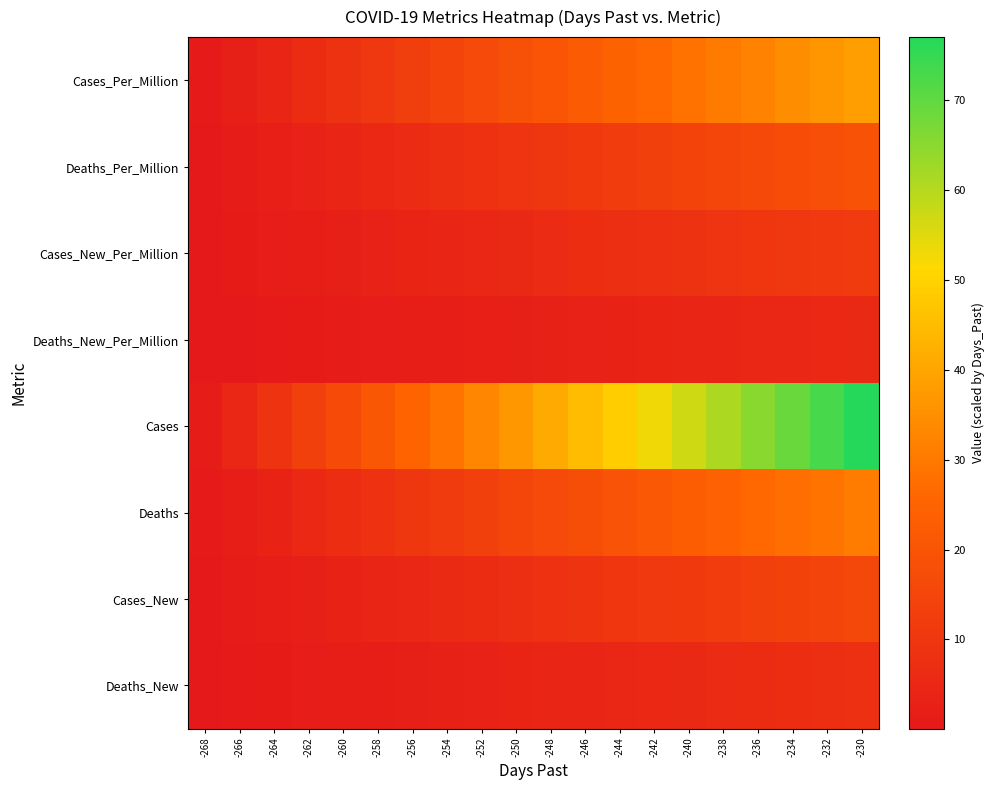

Which series changed the most between -258 and -242?

Cases